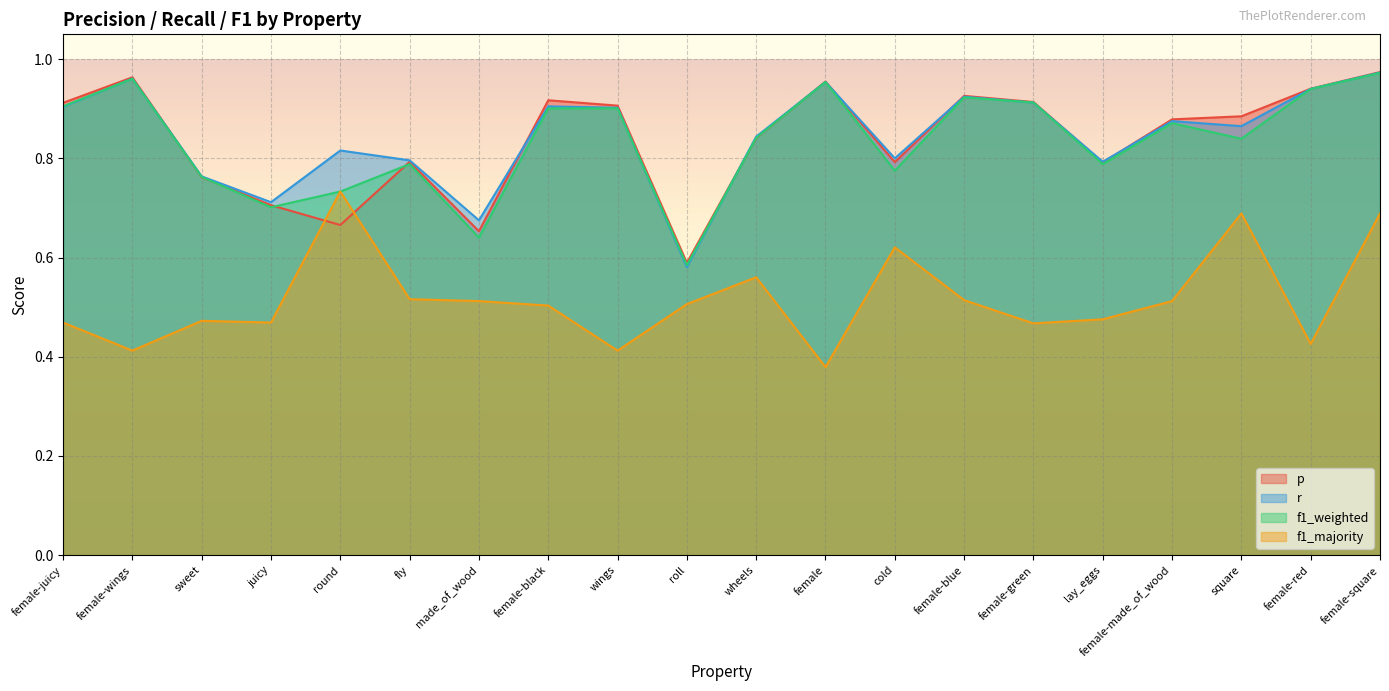

Between female-wings and female-square, which series saw the biggest shift?

f1_majority